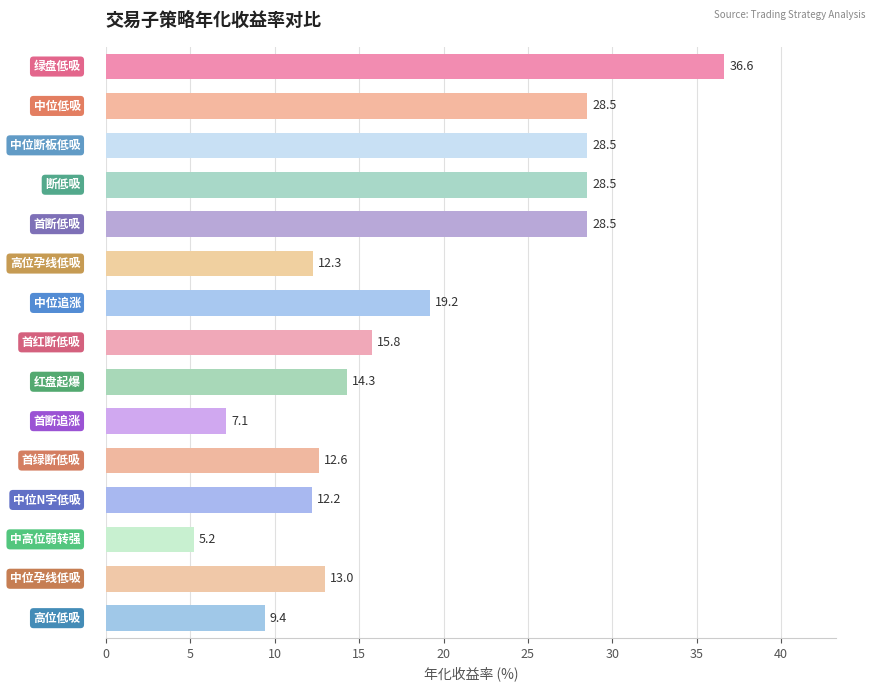

What is the maximum value shown in the chart?

36.6